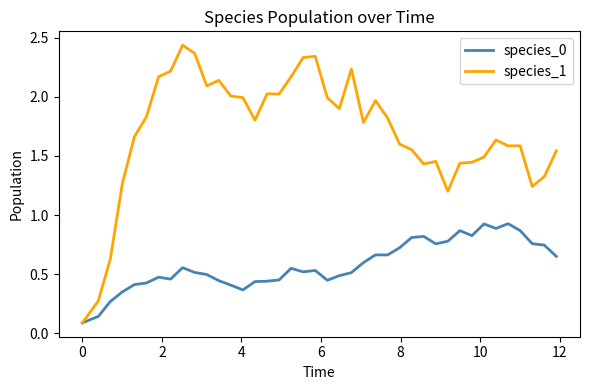

Which series has the largest range (max minus min)?

species_1